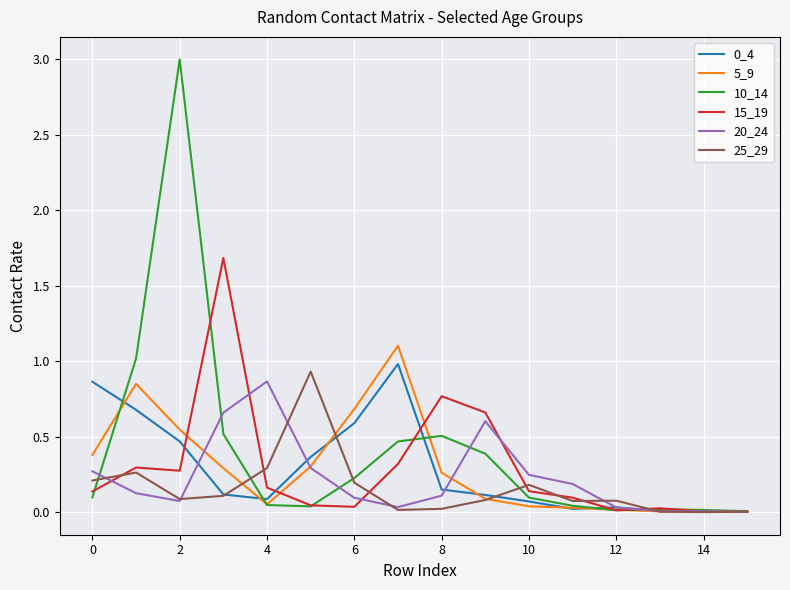

Which series has the largest range (max minus min)?

10_14